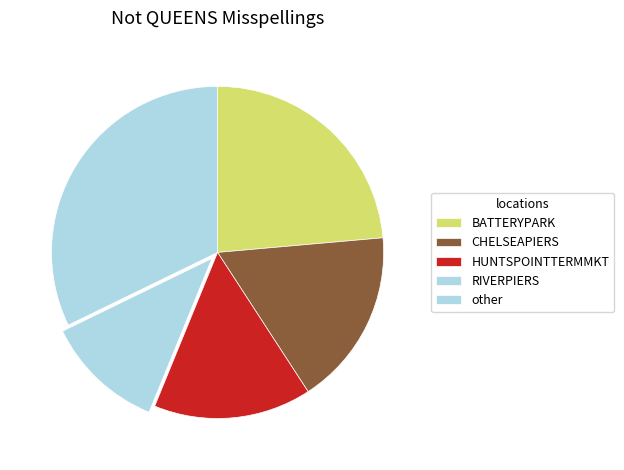

To the nearest percent, what is the difference between the largest and smallest slice percentages?

22%